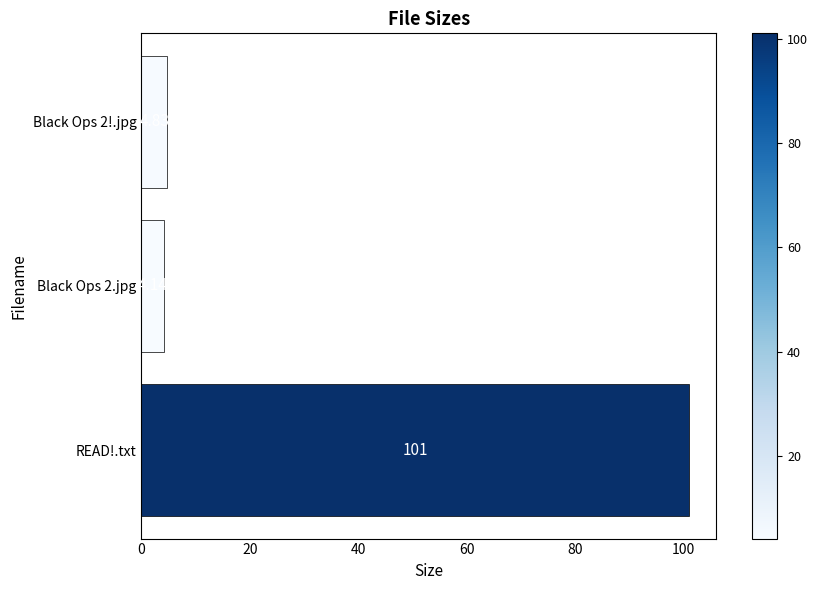

Approximately how many times larger is the value at READ!.txt compared to Black Ops 2!.jpg?

20.9